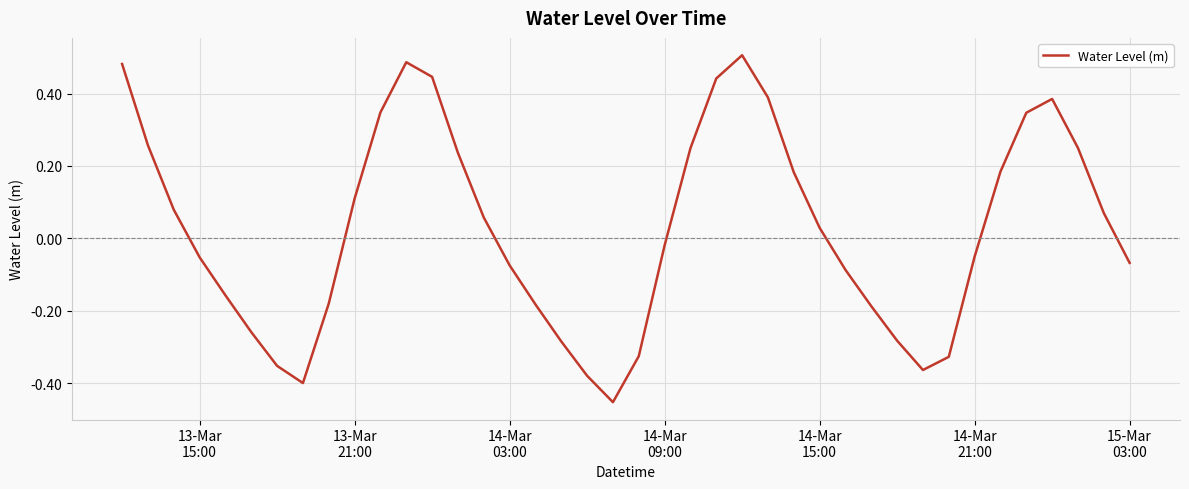

Count the number of values greater than 0.

20